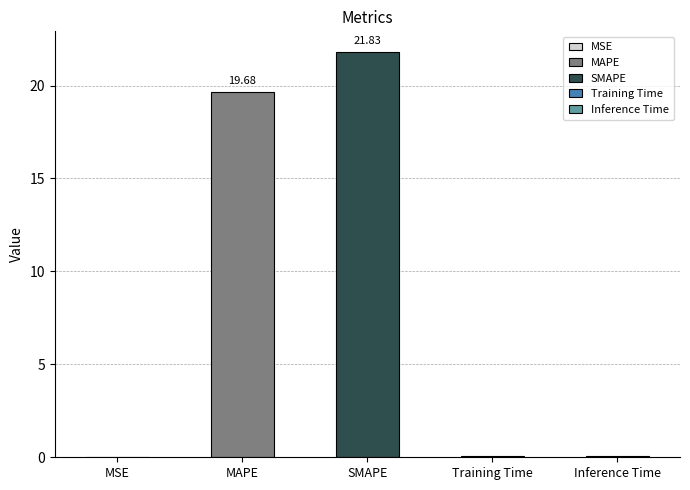

Where is the data nearest to the value 10?

MAPE